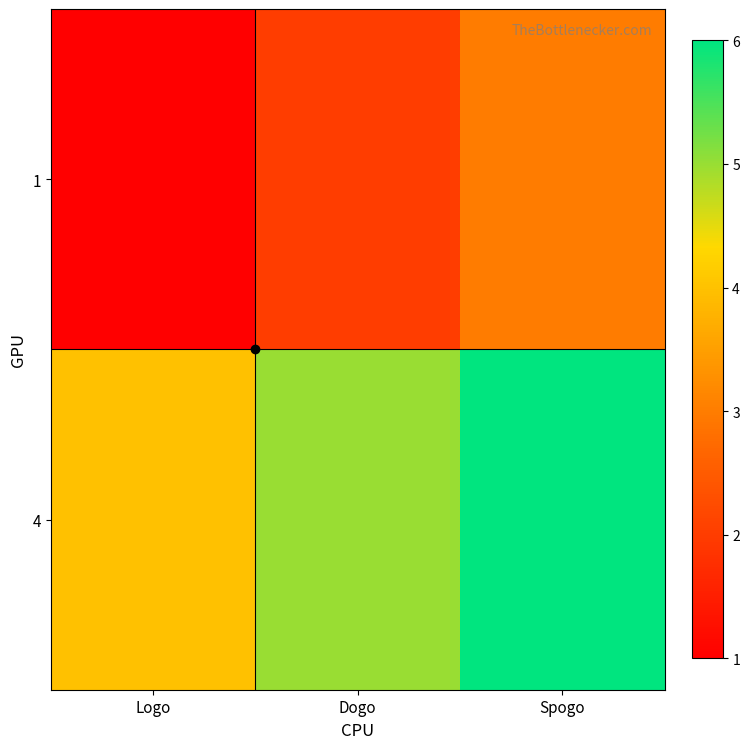

Reading right to left, transcribe all the data shown in this chart.

1: Spogo=3	Dogo=2	Logo=1
4: Spogo=6	Dogo=5	Logo=4